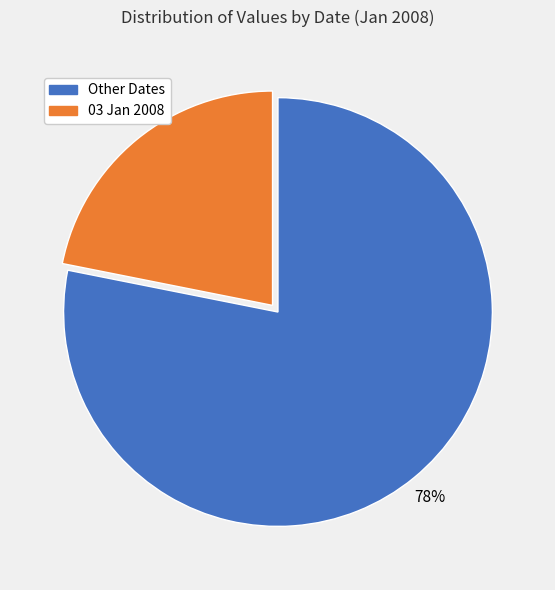

Is there any slice that represents more than half of the pie?

Yes